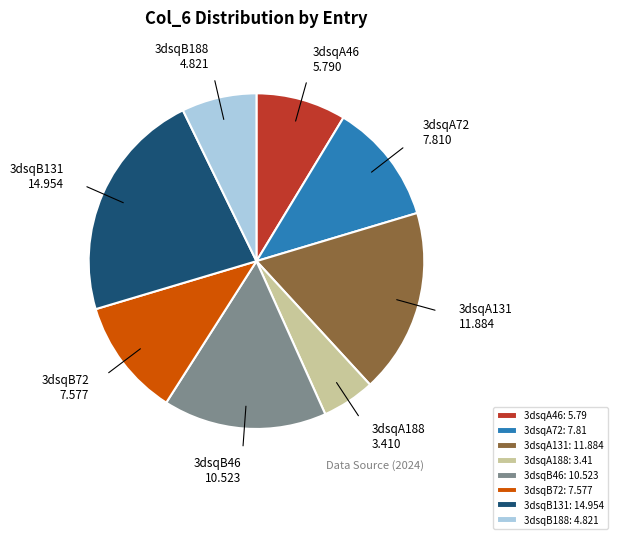

Is there a majority slice in this chart?

No